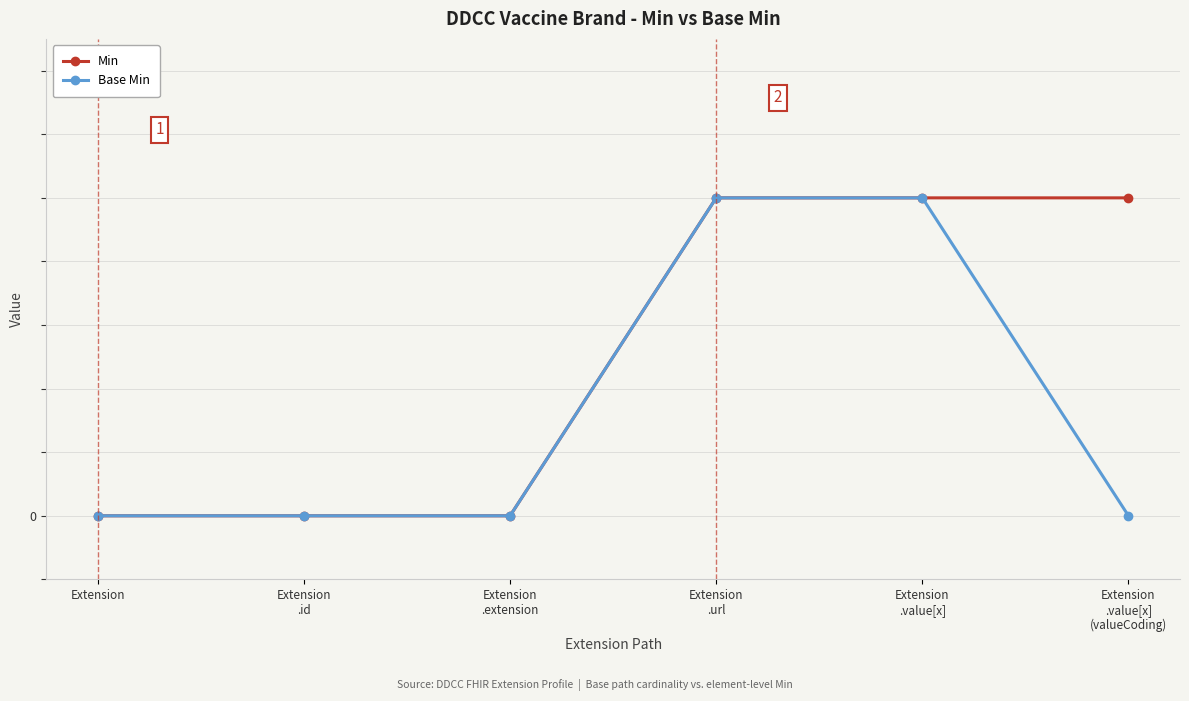

How many Min values are between 0 and 1?

6